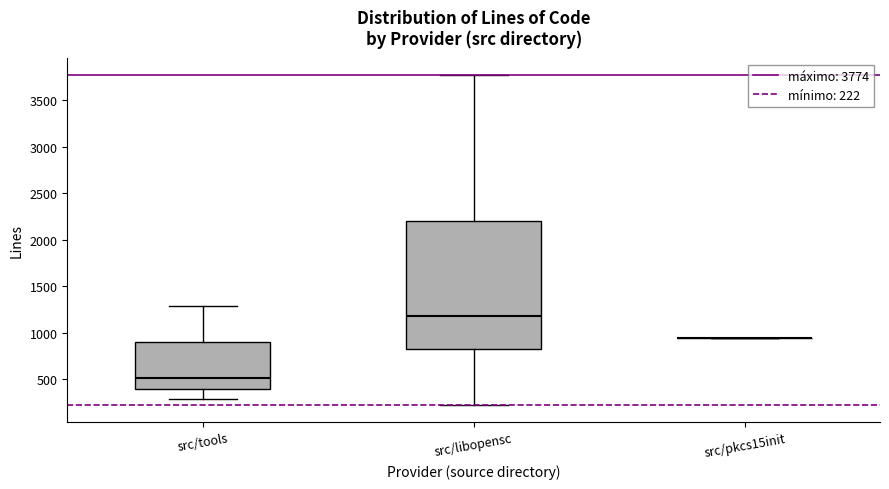

Comparing the boxes themselves (not the whiskers), which one is the tallest?

src/libopensc